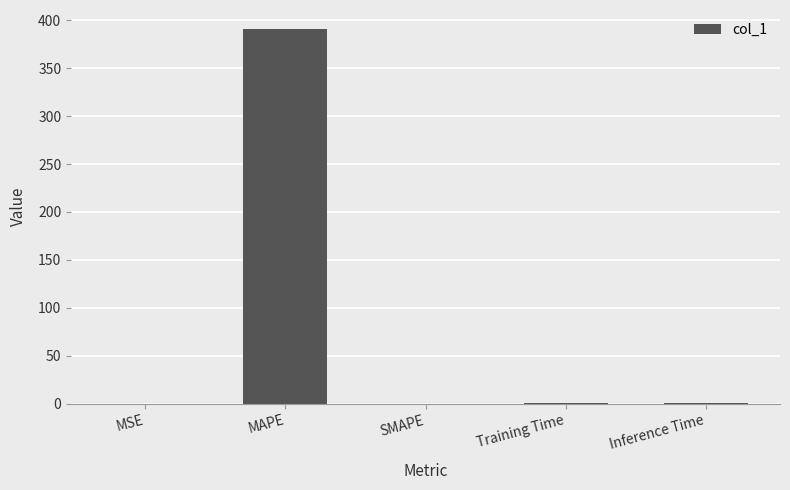

What is the greatest value displayed?

391.3